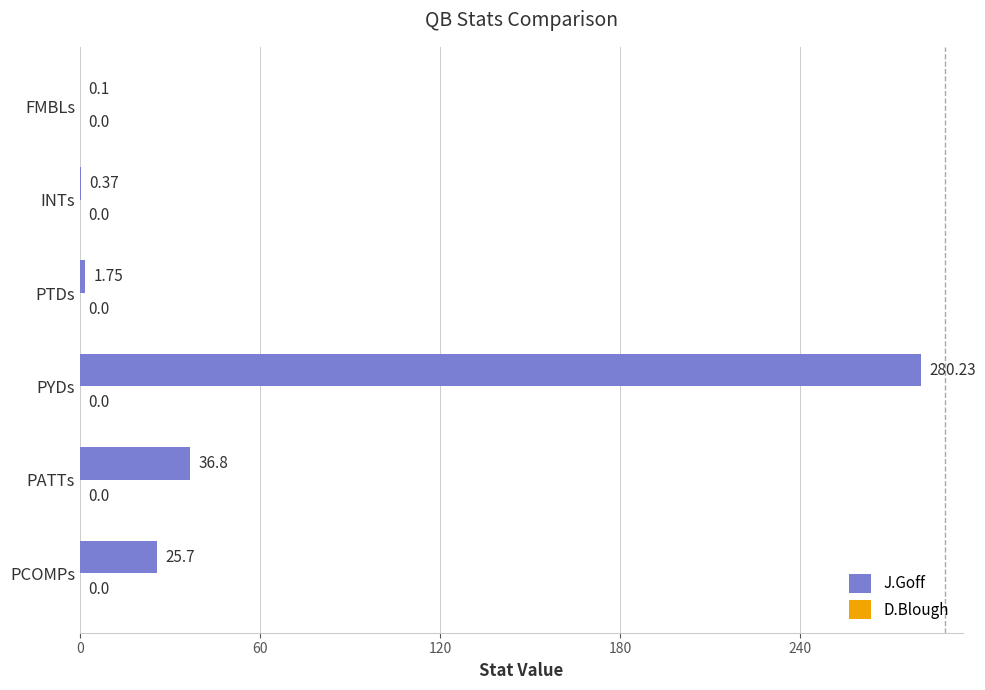

Between PTDs and PYDs, which is larger?

PYDs